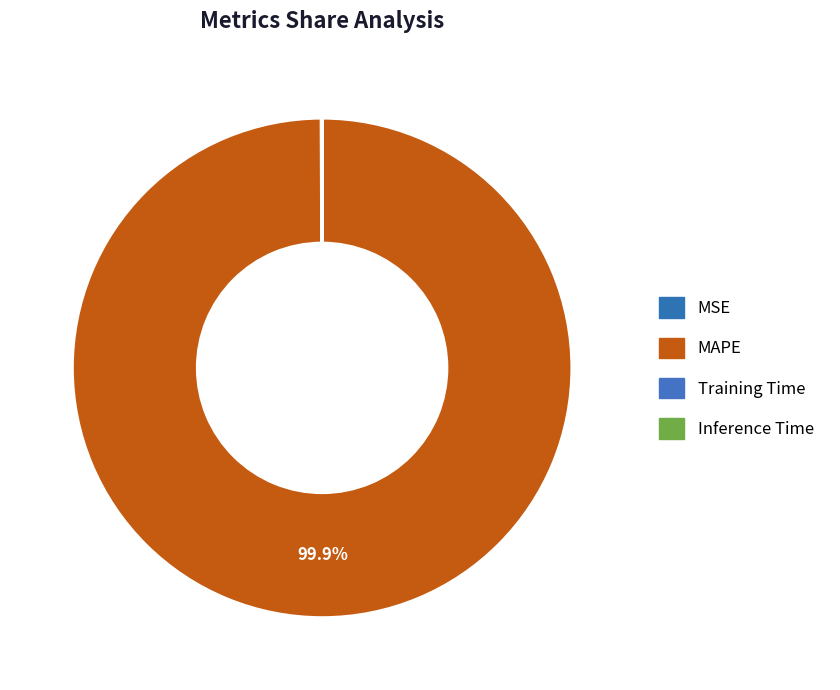

True or false: Inference Time accounts for 1% of the total.

False